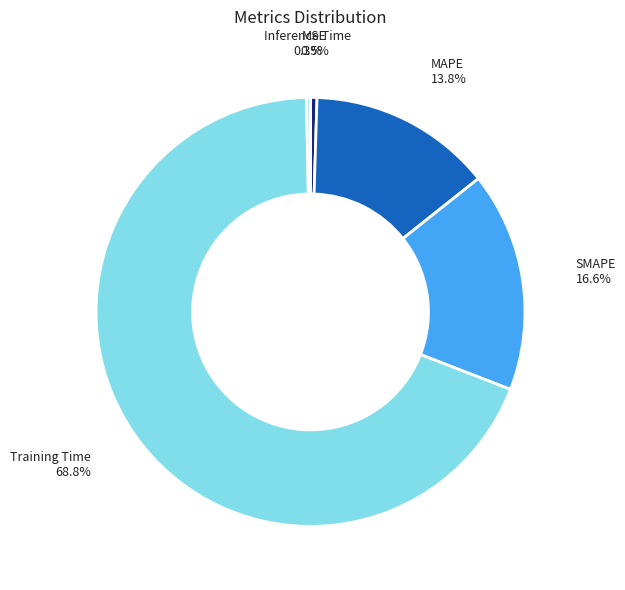

What percentage is NOT represented by Training Time?

31.2%